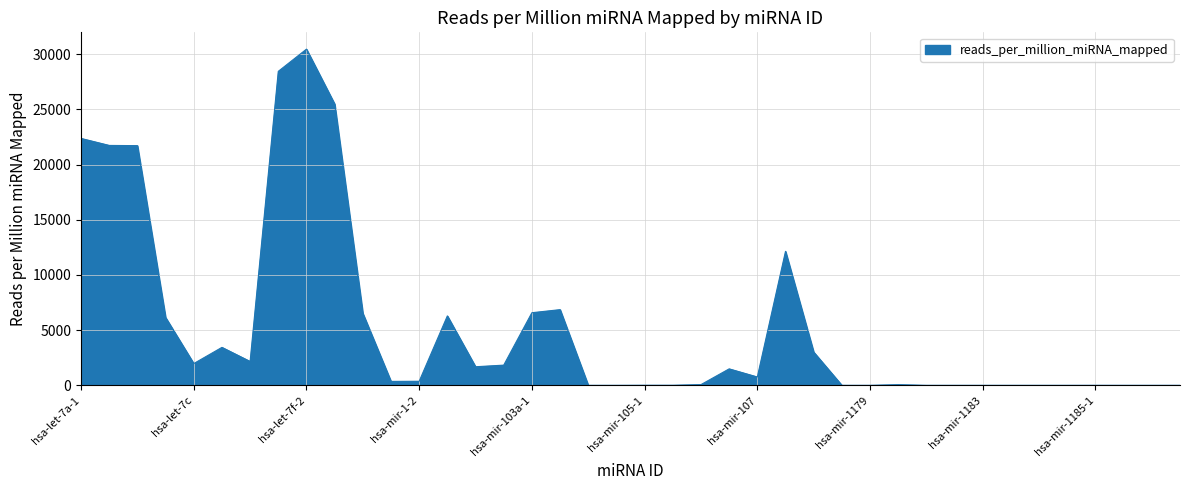

Does the chart display data point markers on the line(s)?

No